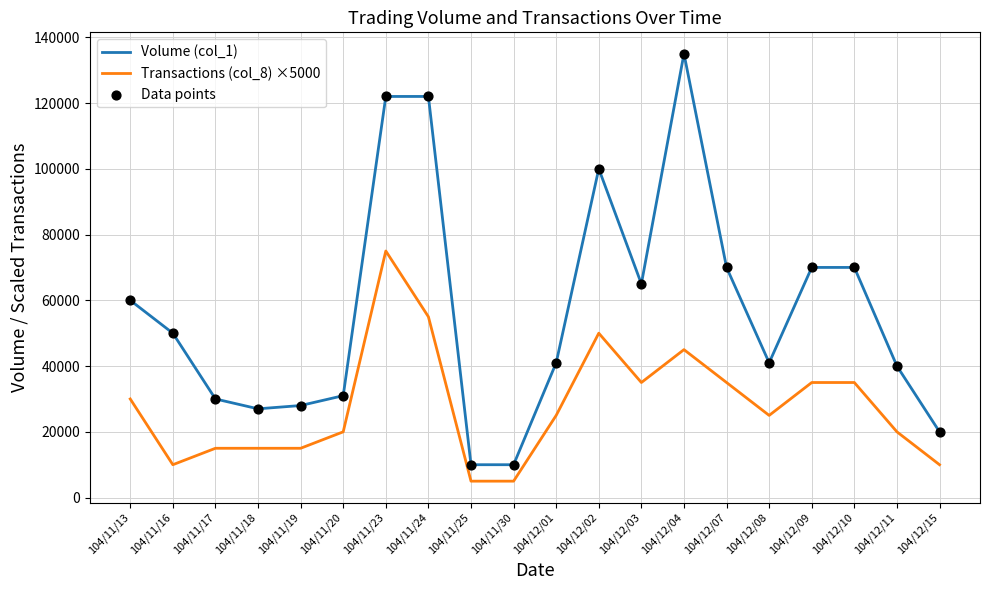

Which series has the largest total across all categories?

Volume (col_1)